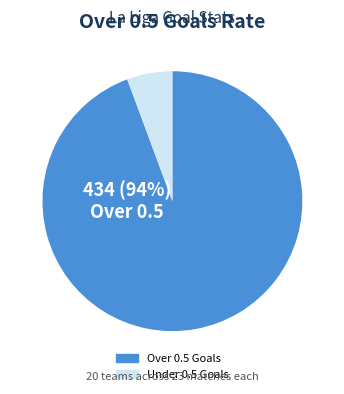

To the nearest percent, what is the average slice percentage?

50%